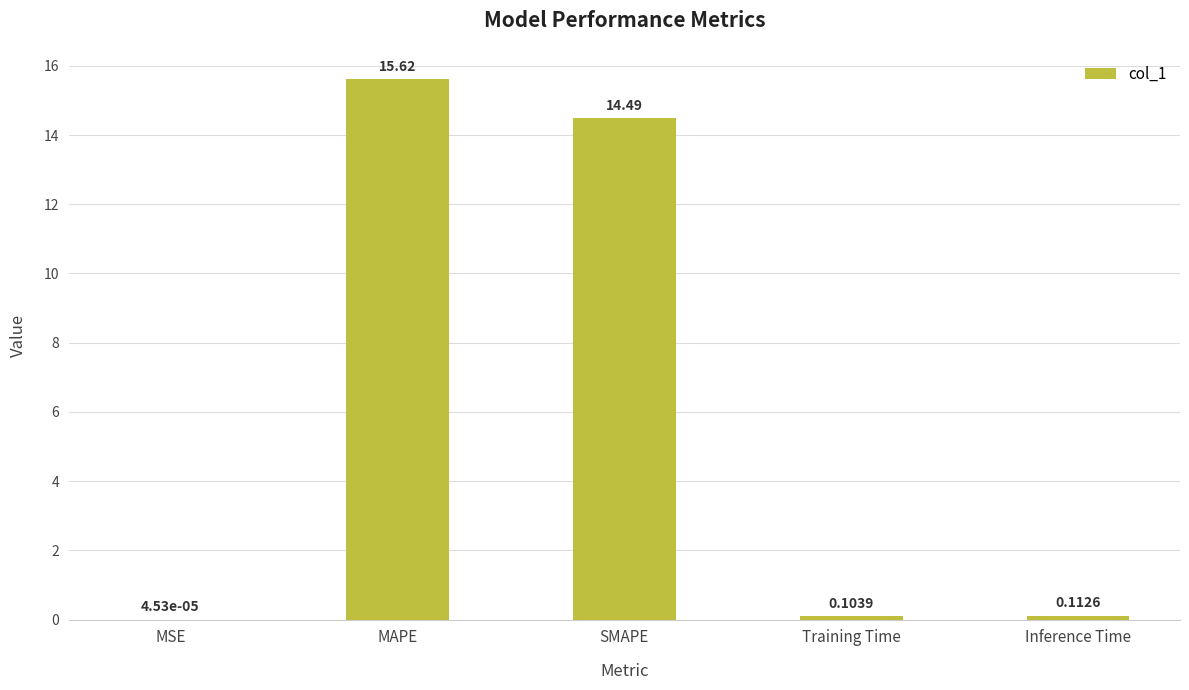

At which label is the value closest to 7?

Inference Time